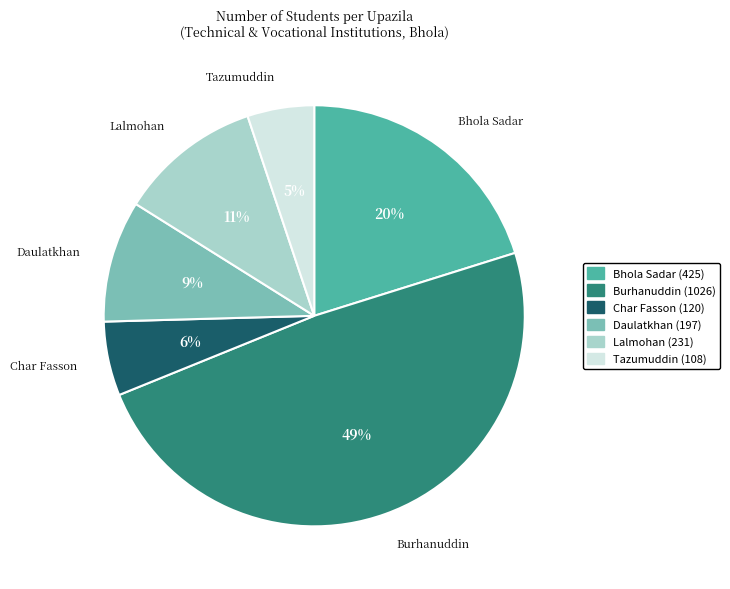

Does Burhanuddin account for over 50% of the chart?

No